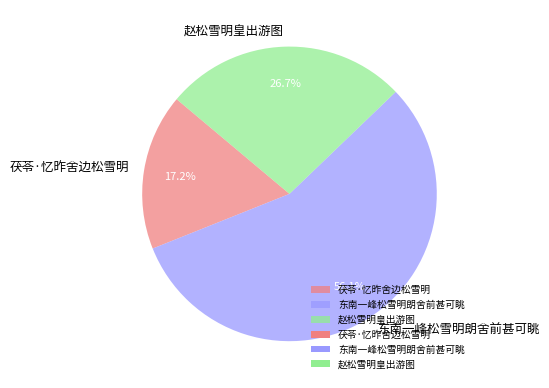

Approximately how many times larger is the value at 东南一峰松雪明朗舍前甚可眺 compared to 茯苓·忆昨舍边松雪明?

3.3